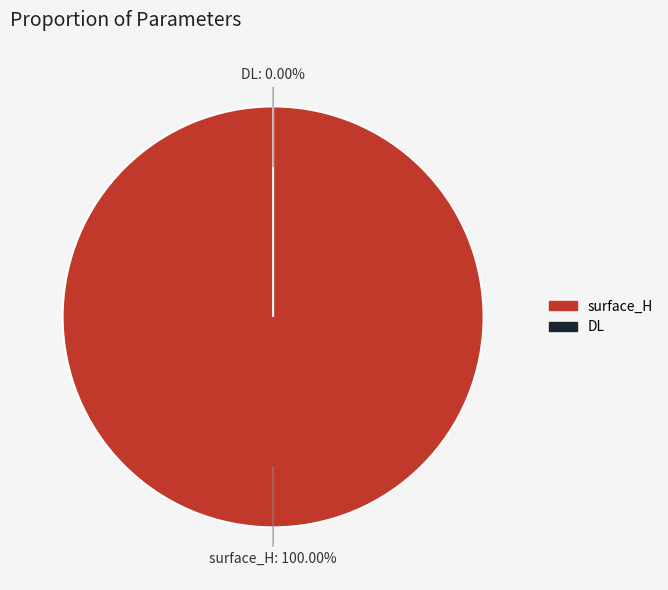

To the nearest percent, what percentage of the pie is surface_H?

100%